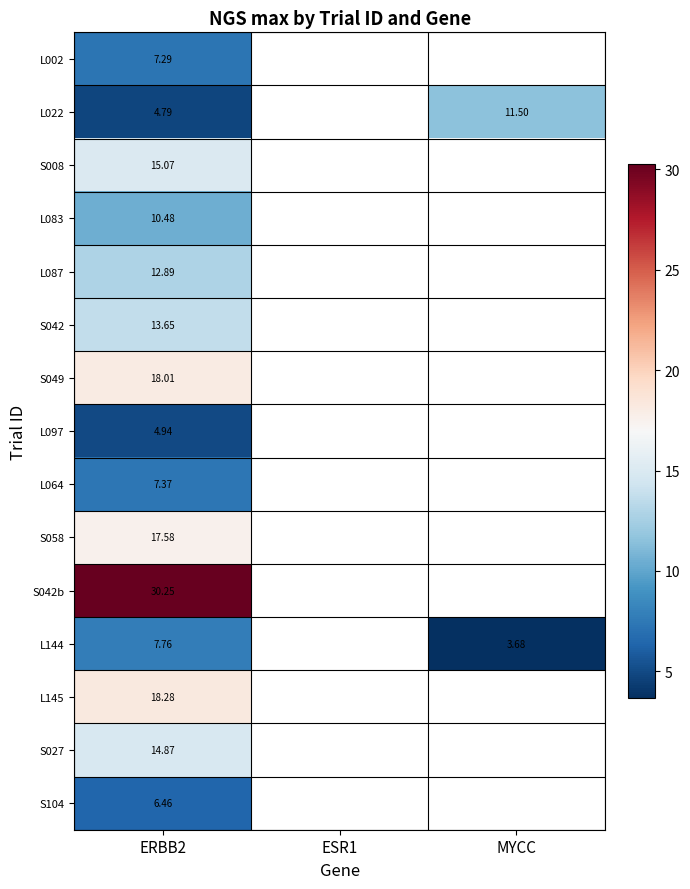

What is the smallest value displayed?

3.7